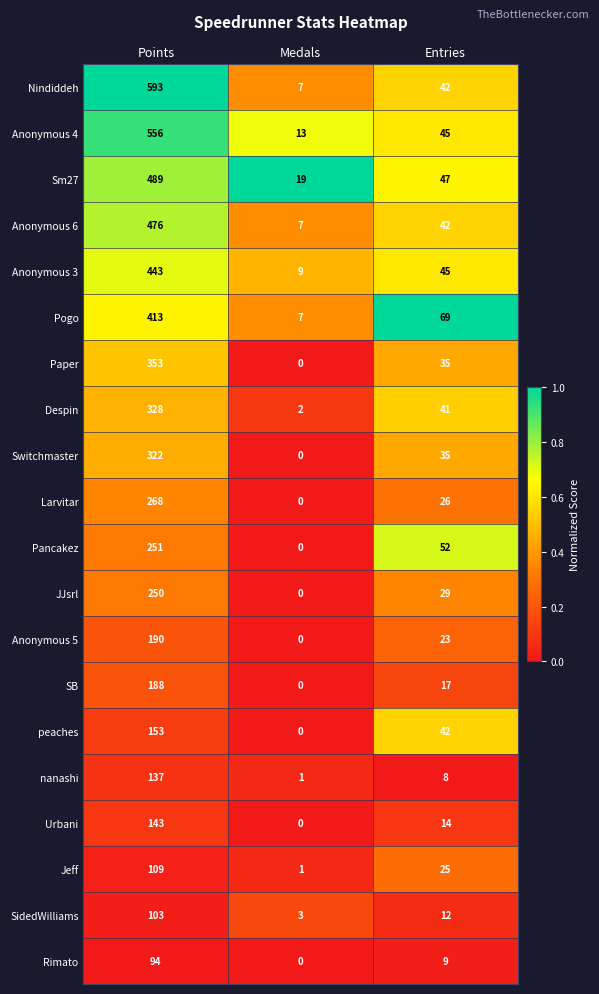

How many categories are shown in the chart?

3